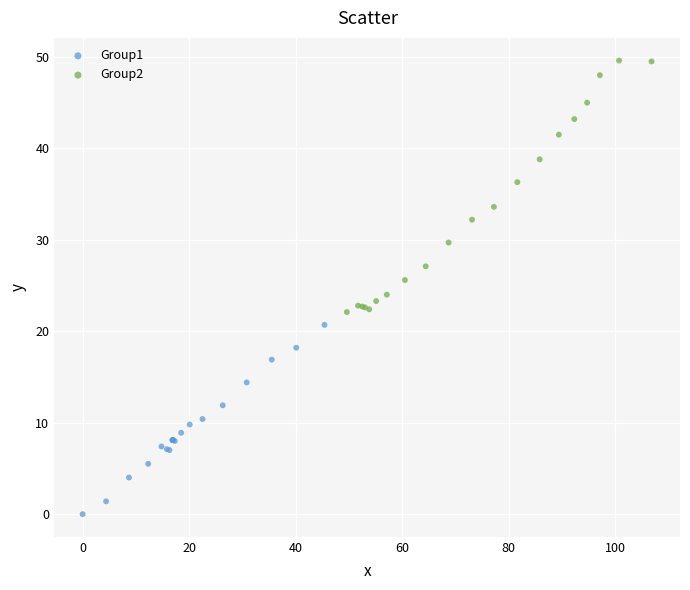

Which series contains the highest Y value?

Group2